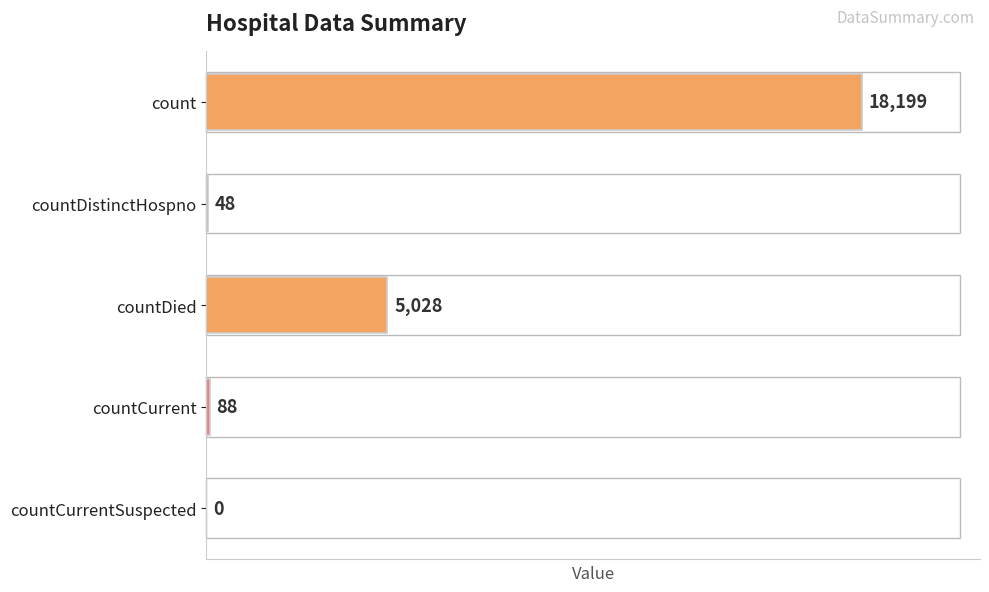

Between countDistinctHospno and countCurrent, which is larger?

countCurrent